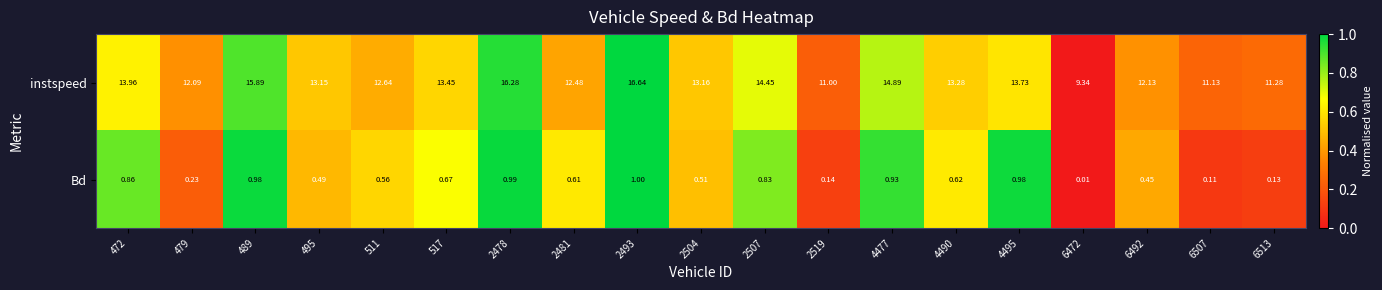

Which series changed the most between 495 and 2519?

instspeed